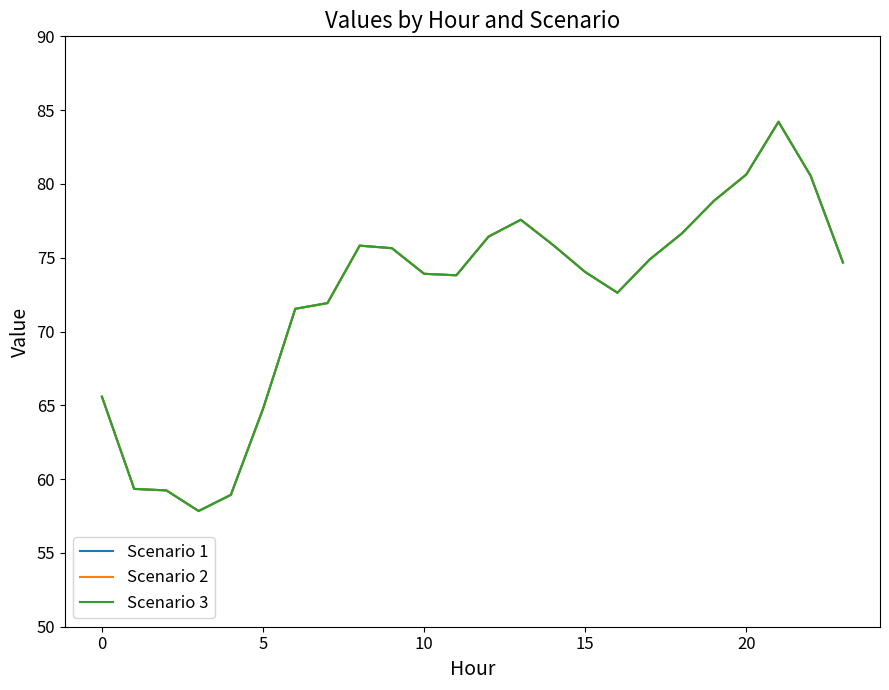

Does the chart display data point markers on the line(s)?

No